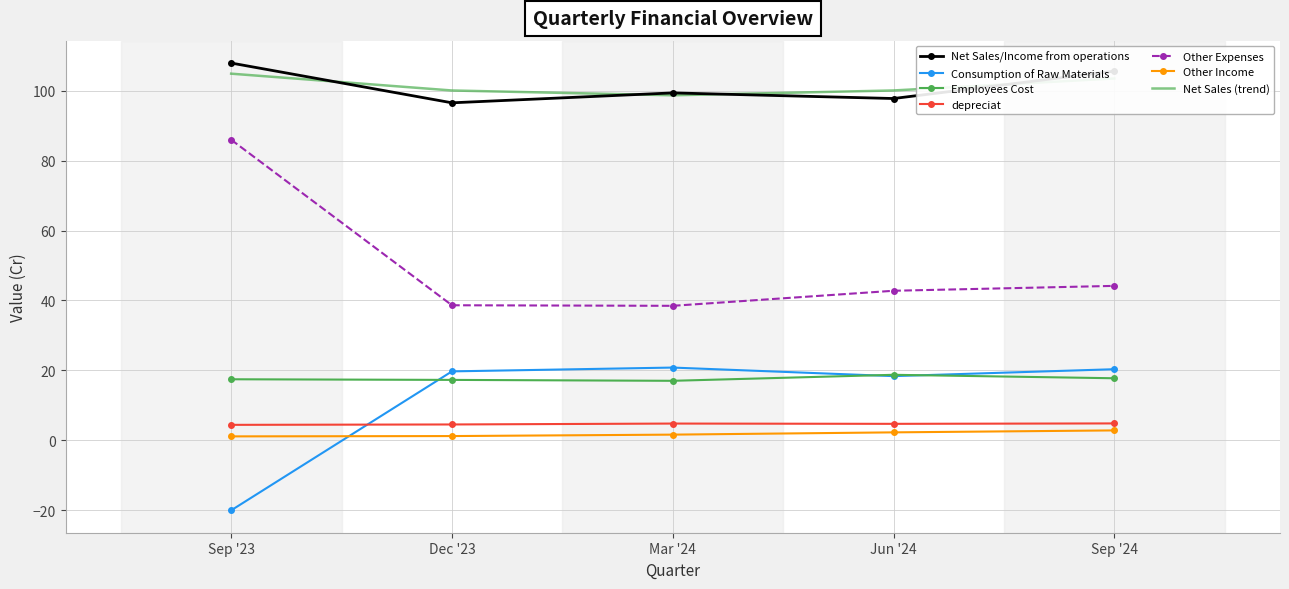

What is the difference between the highest and lowest values at Sep '24?

102.9